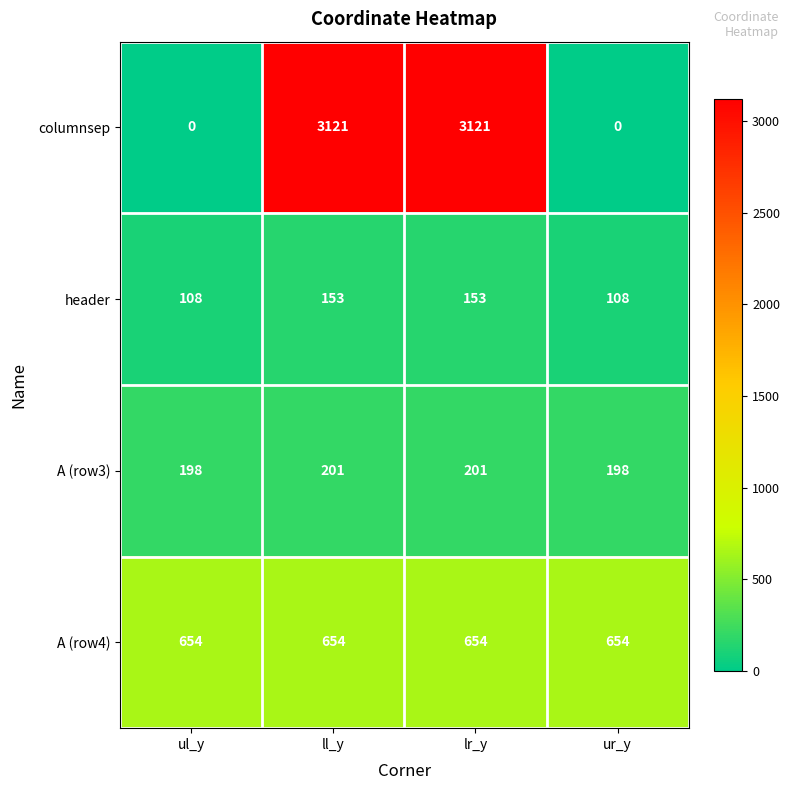

True or false: columnsep has a value of 0 at ul_y.

True